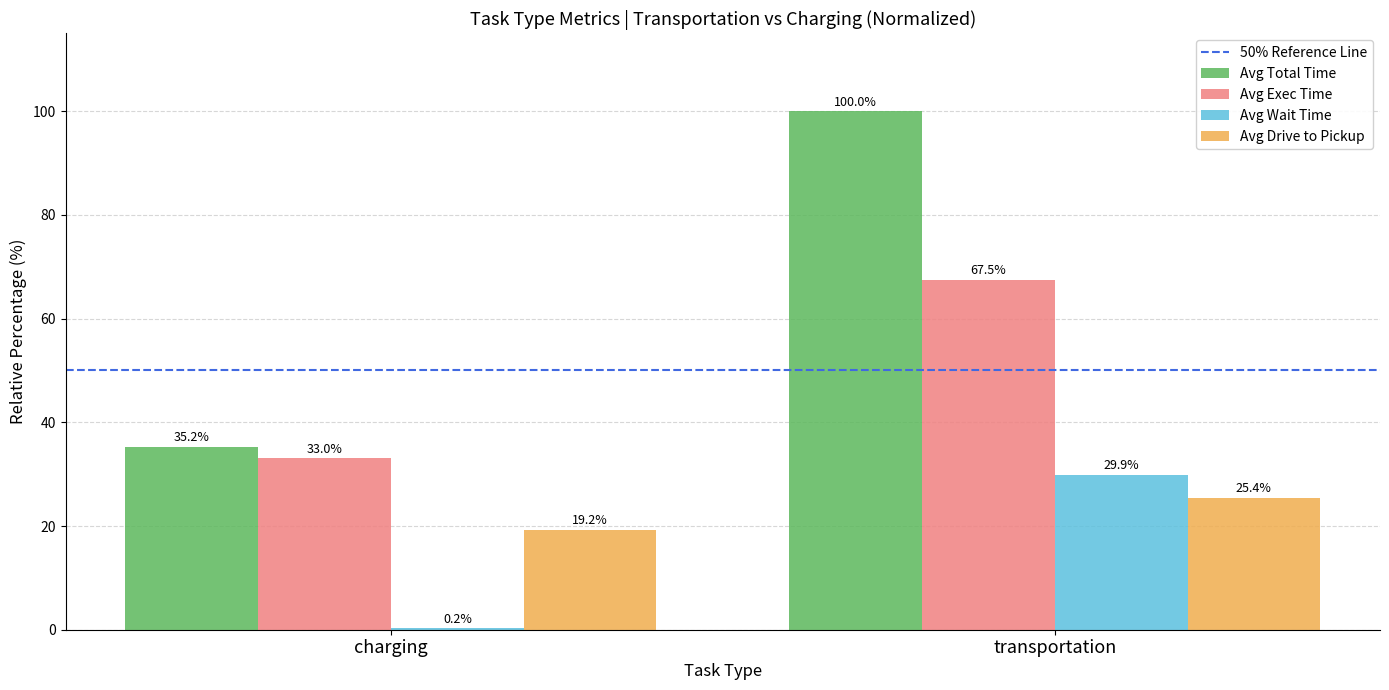

At which label is Avg Wait Time closest to 15?

charging